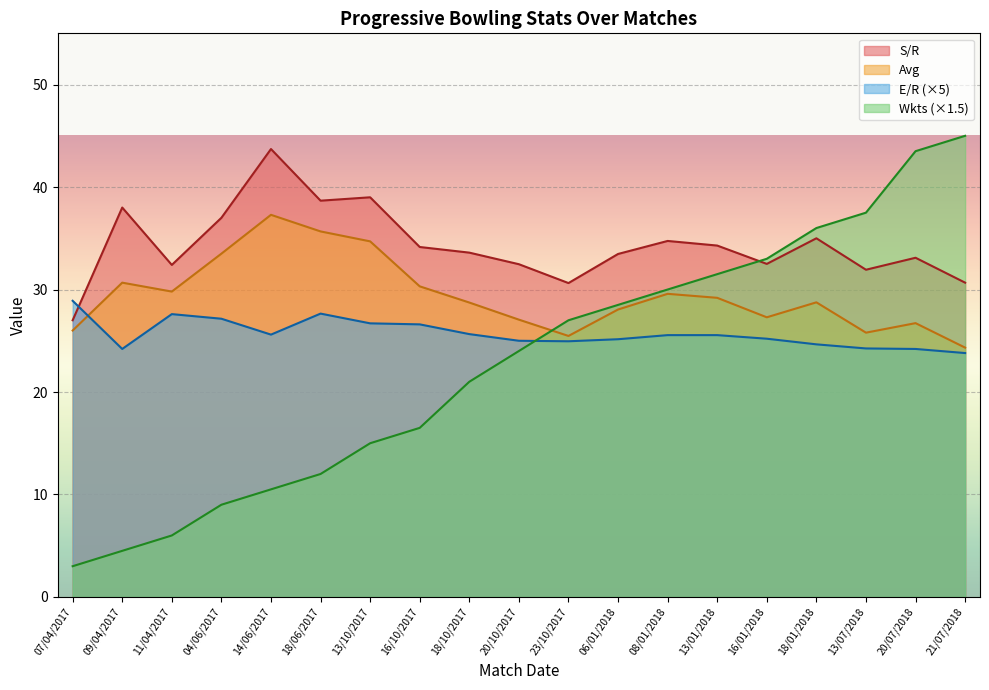

The value of E/R at 23/10/2017 is 11.7. True or false?

False